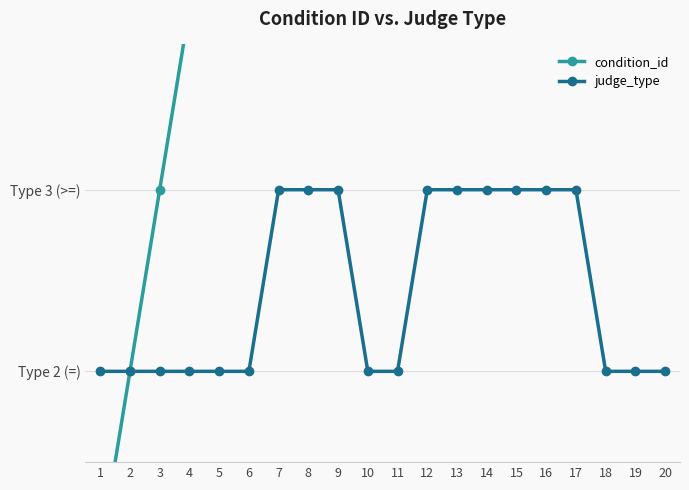

Between 10 and 18, which series saw the biggest shift?

condition_id